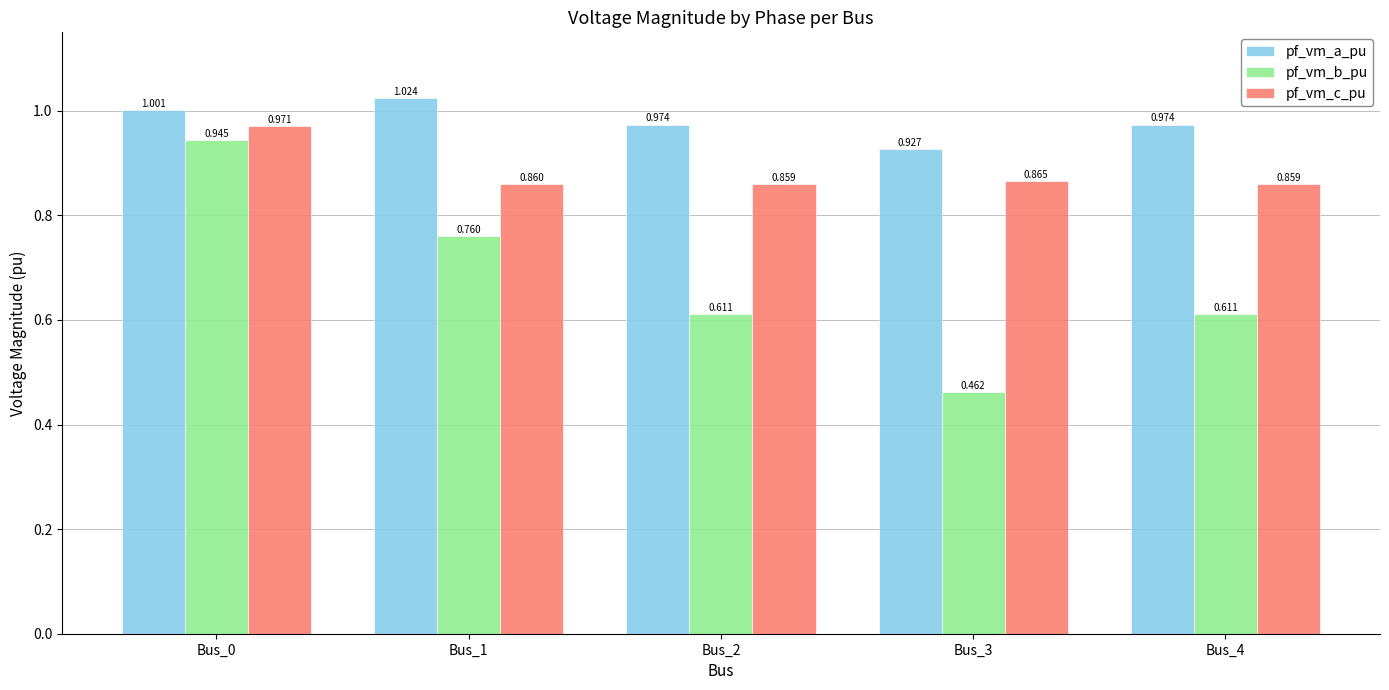

Which series changed the most between Bus_1 and Bus_4?

pf_vm_b_pu